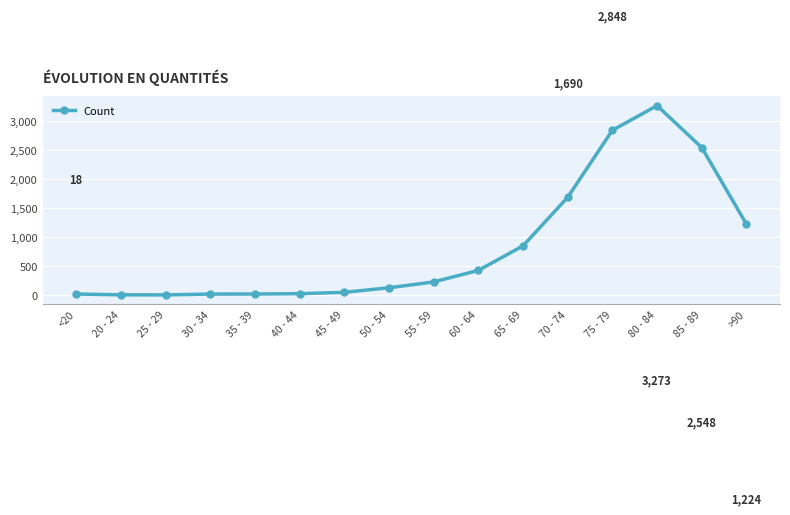

Is it true that the value at 60 - 64 is 426?

True